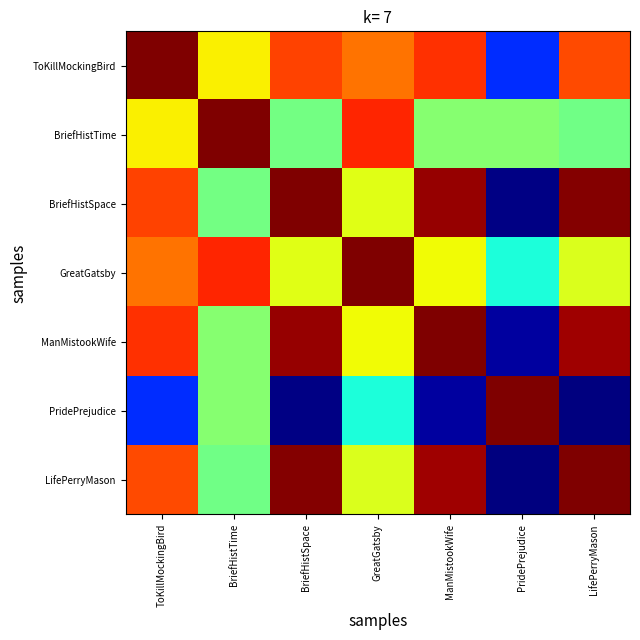

What is the difference between the highest and lowest values at ToKillMockingBird?

0.8